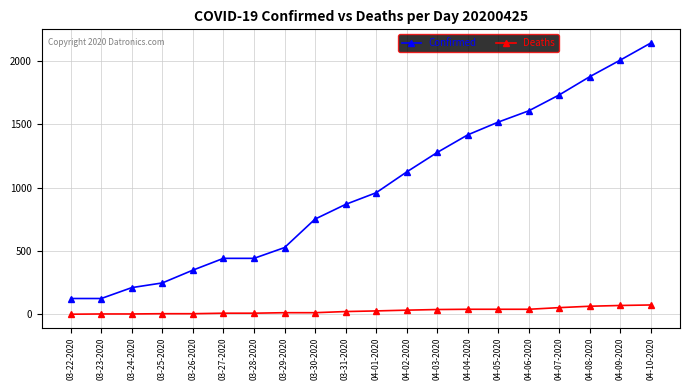

Which series has the largest total across all categories?

Confirmed